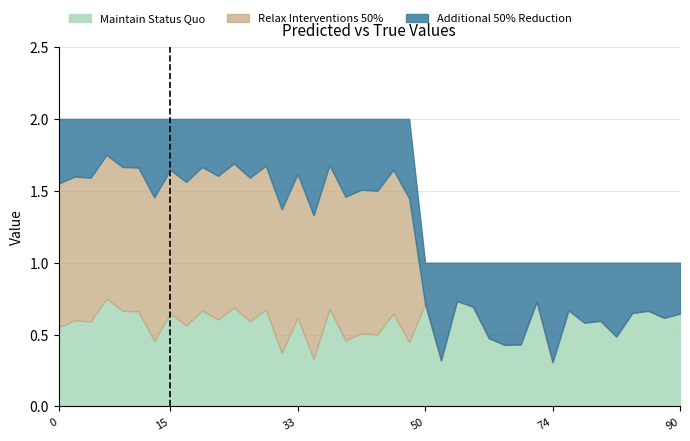

Where is residual nearest to the value 0?

10